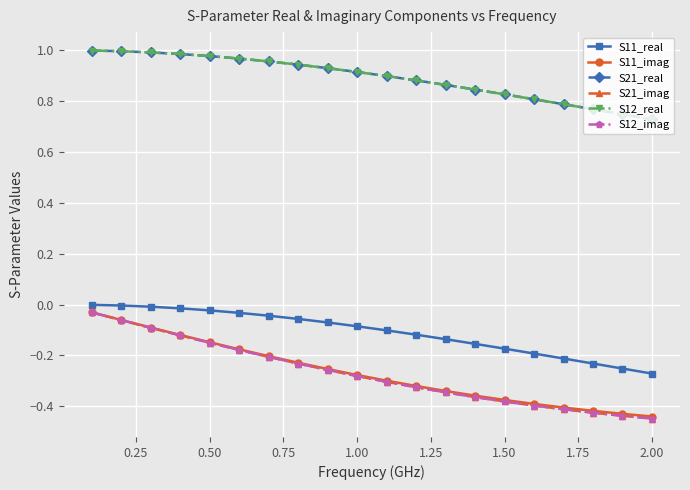

What are all the series names shown in the legend?

S11_real, S11_imag, S21_real, S21_imag, S12_real, S12_imag